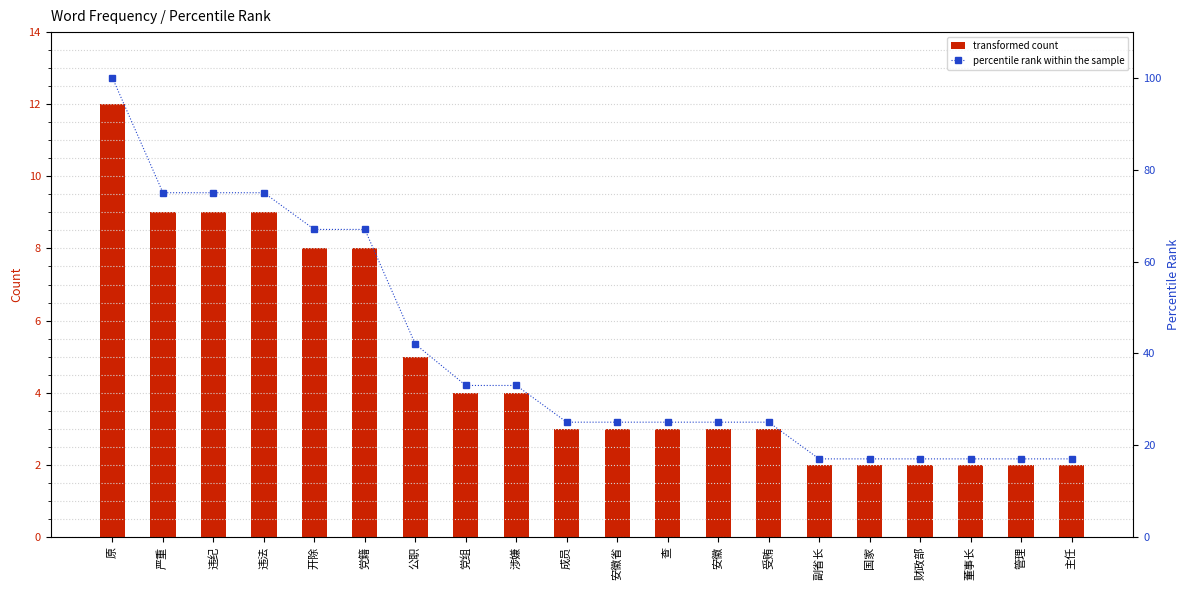

Is the value of percentile rank within the sample at 违法 greater than the value of transformed count at 管理?

Yes